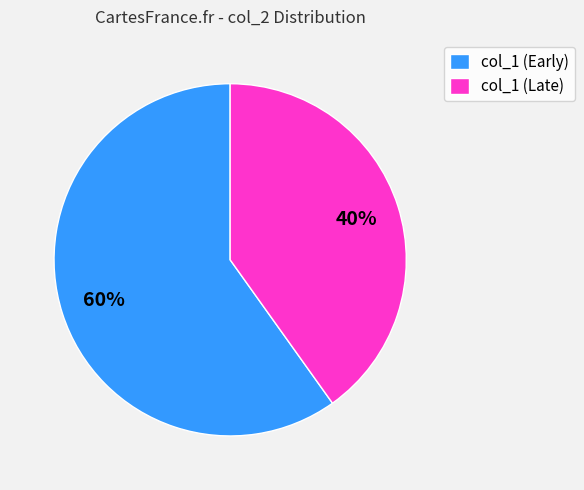

Count the number of slices in the pie.

2